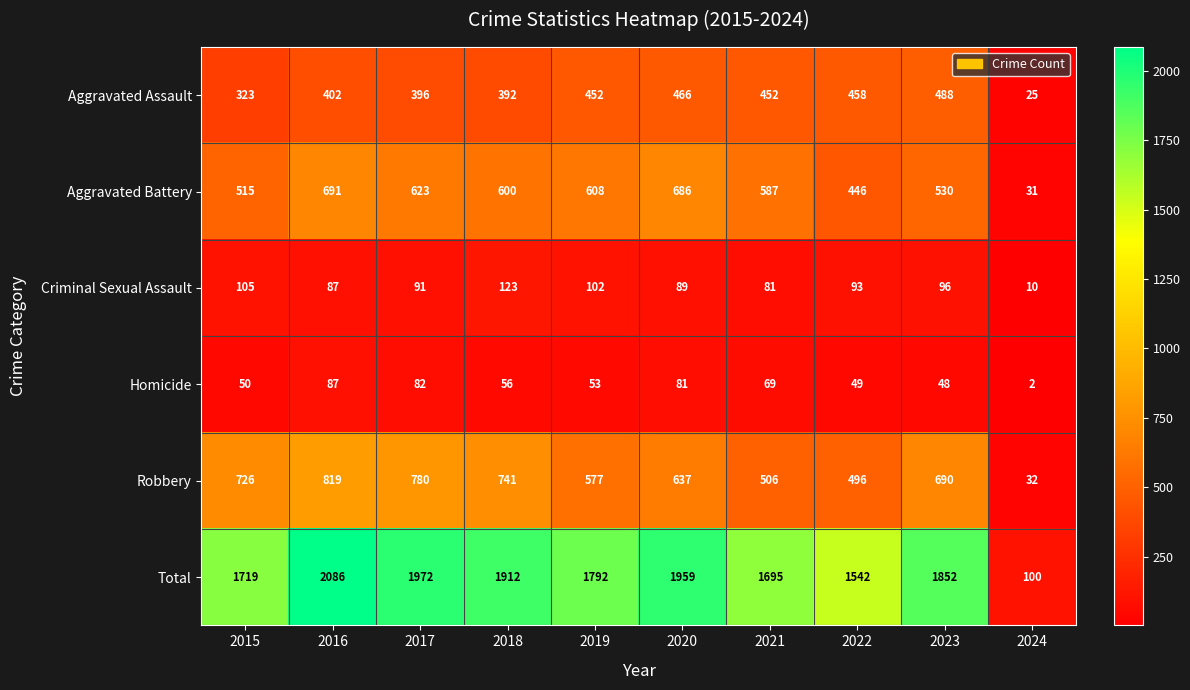

At how many categories does at least one series exceed 1522?

9